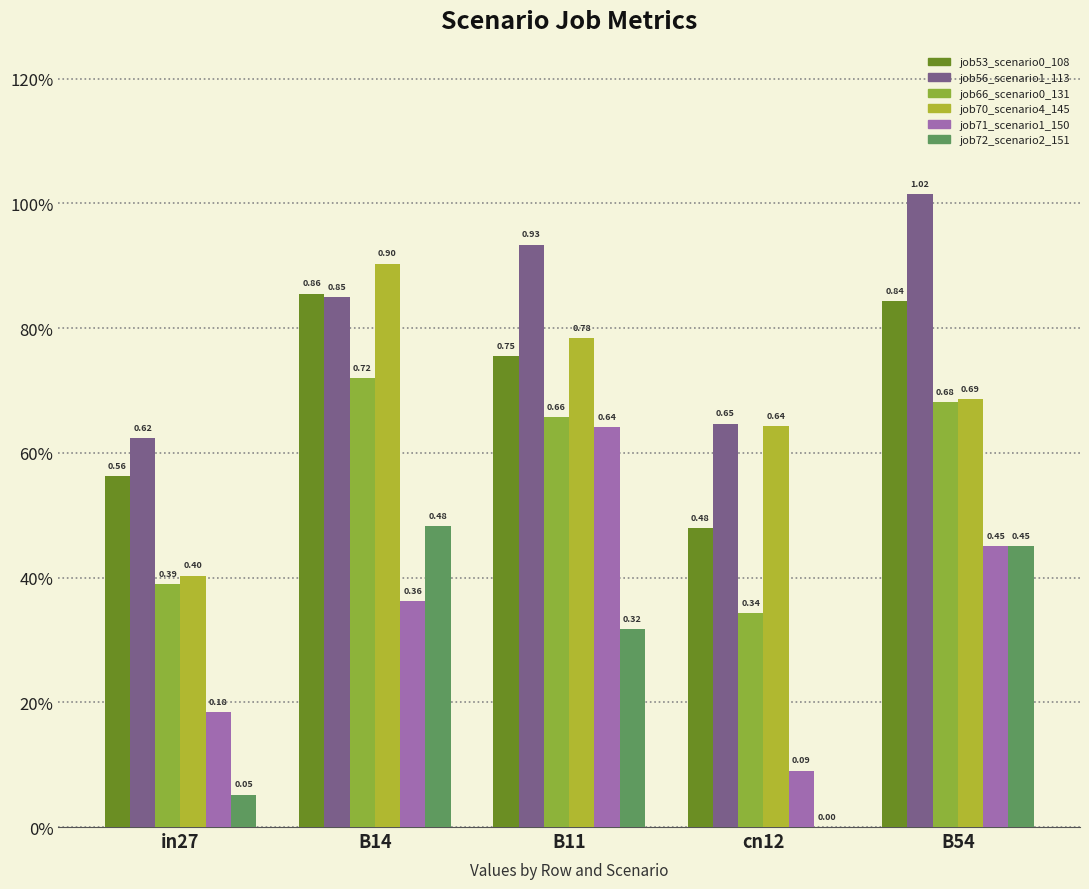

What is the total value across all series at B11?

4.1